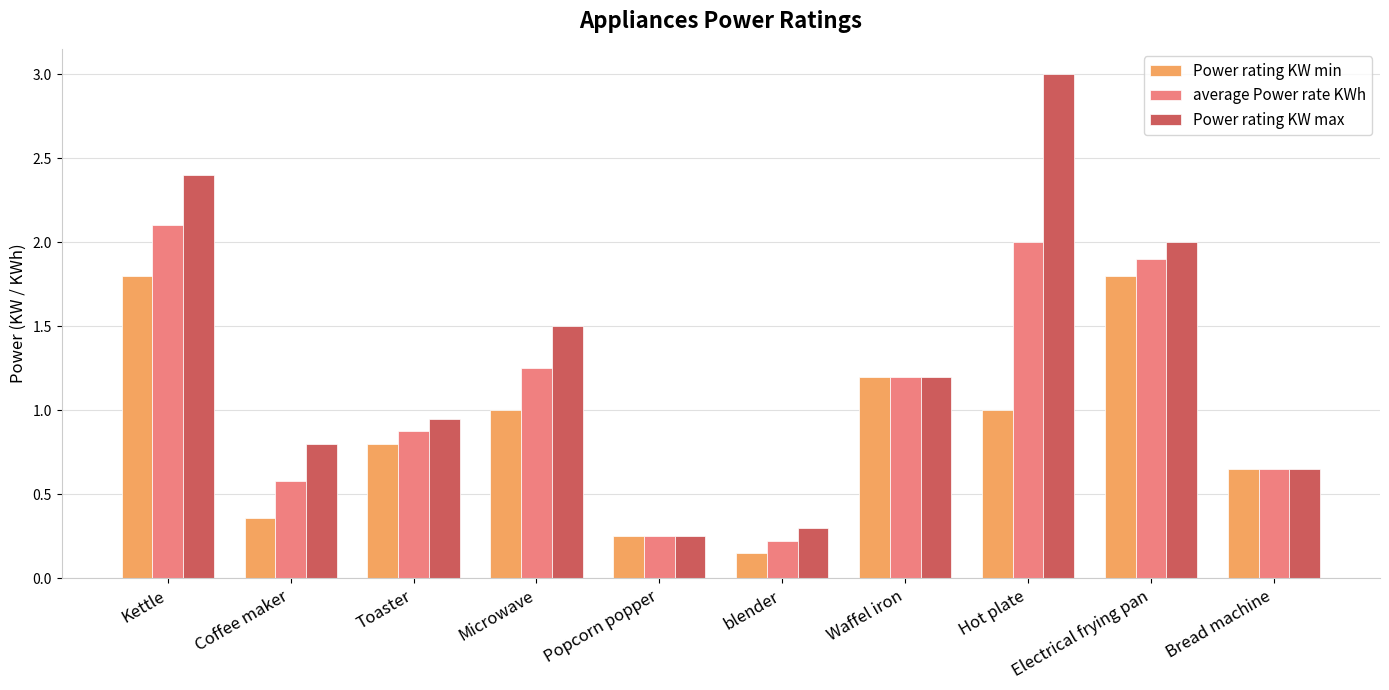

Which series changed the most between Microwave and Electrical frying pan?

Power rating KW min